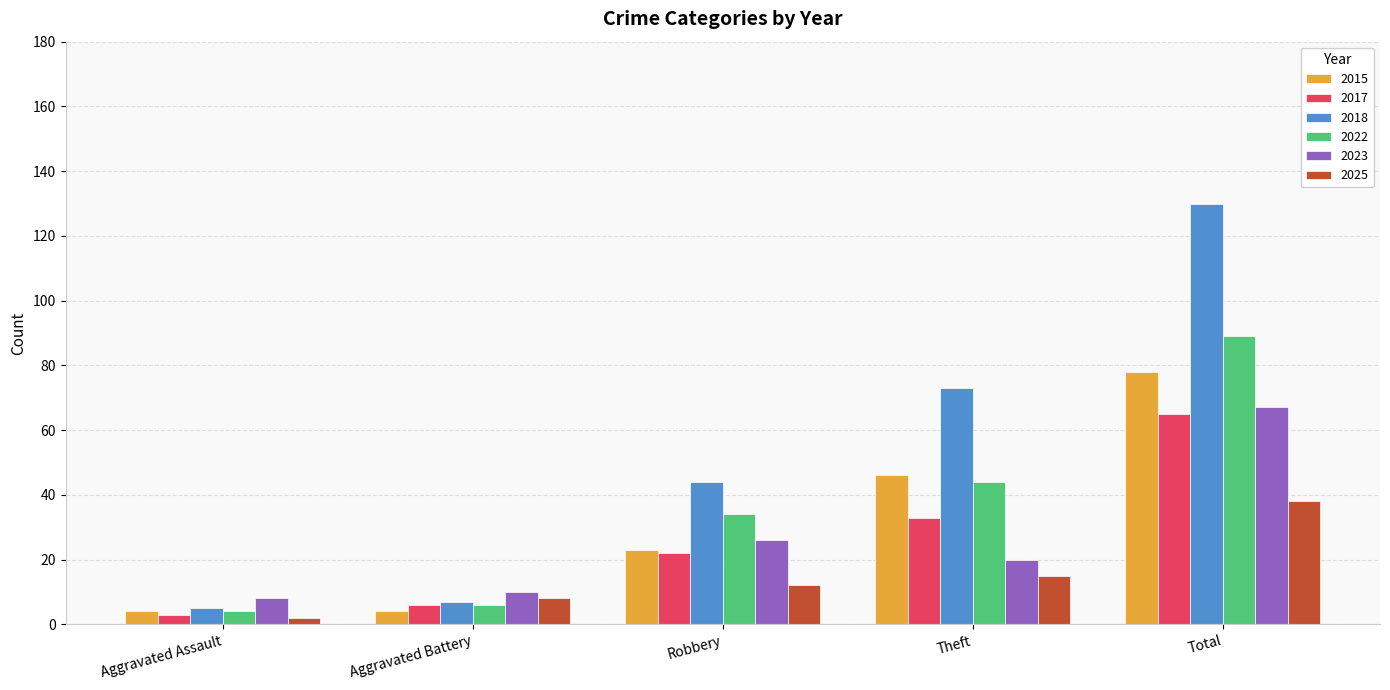

How many data points does each series have?

5